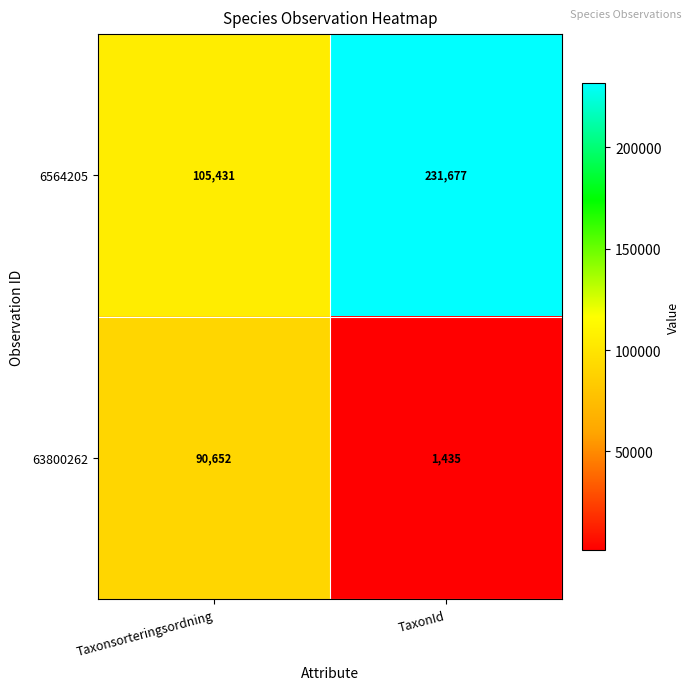

How many data points does each series have?

2